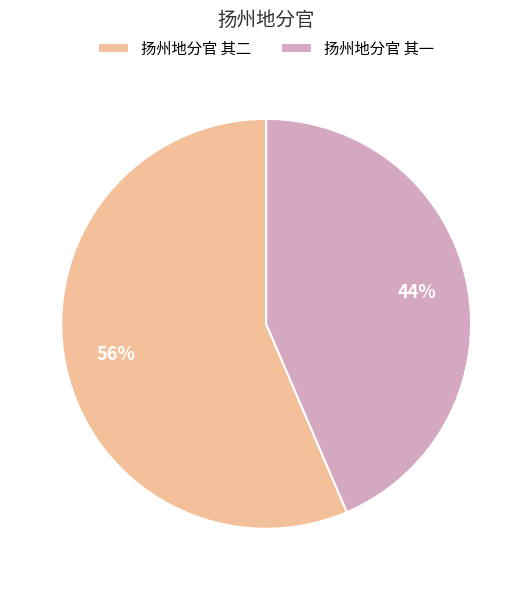

Is there a majority slice in this chart?

Yes